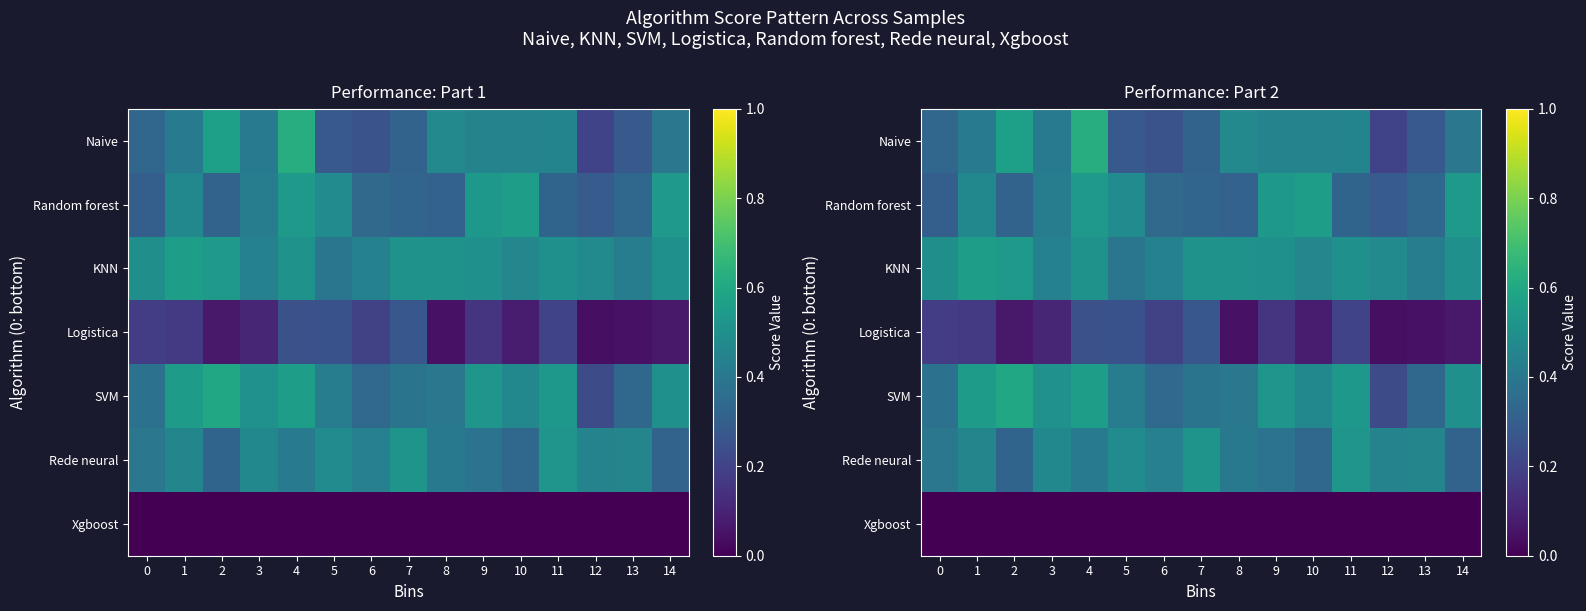

Which series has the largest range (max minus min)?

Naive